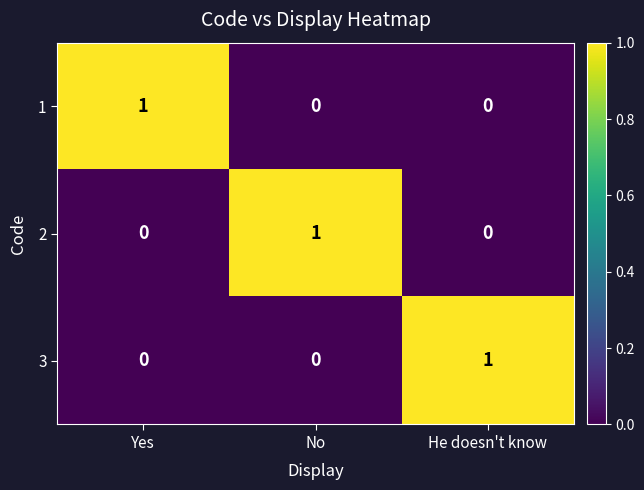

At how many categories does at least one series exceed 0?

3